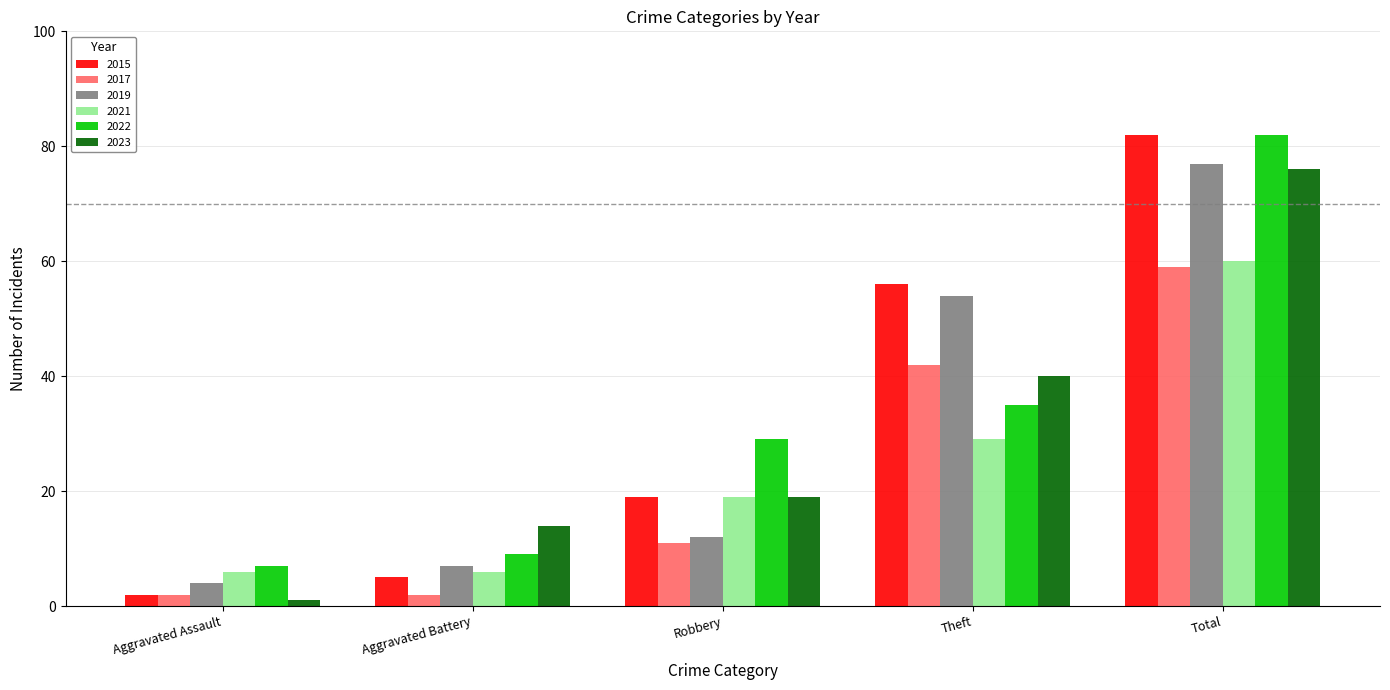

List the labels in order of 2015 value, largest first.

Total, Theft, Robbery, Aggravated Battery, Aggravated Assault